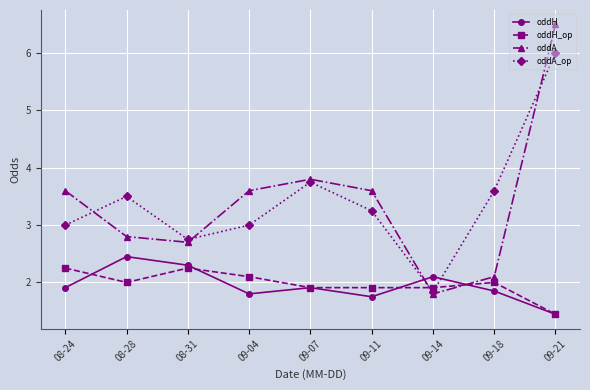

How many intersections are there between oddA_op and oddH_op?

2